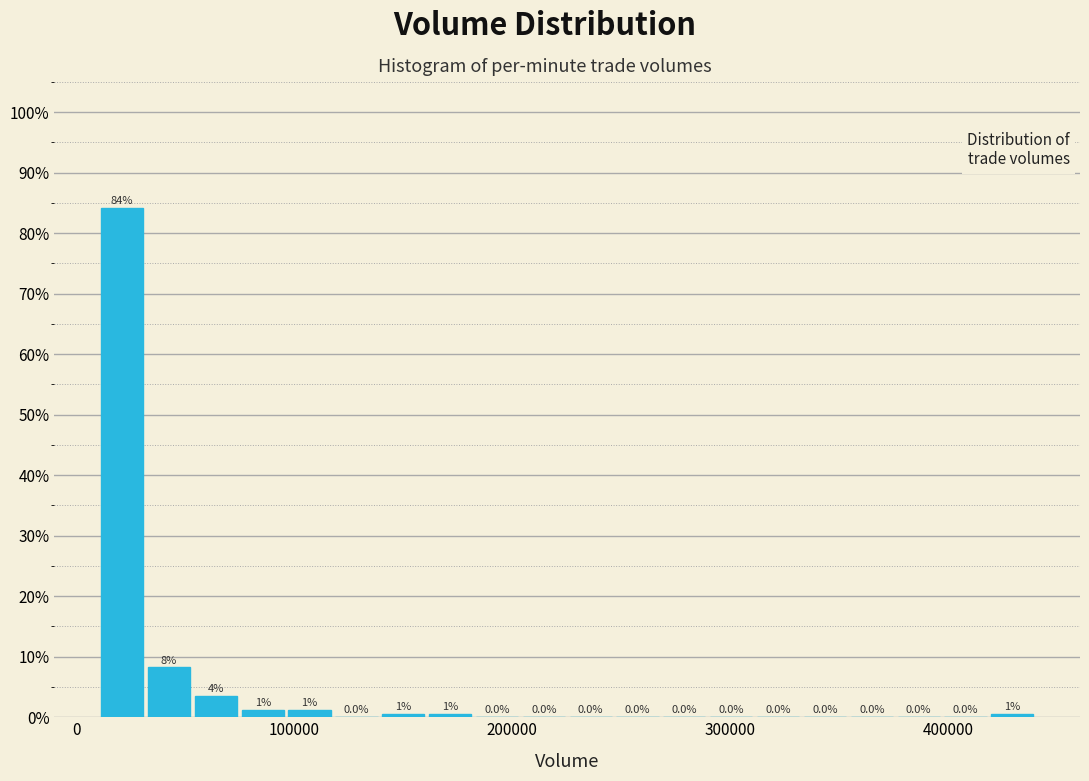

Read against the x-axis, roughly where is the centre of the tallest bar?

20000